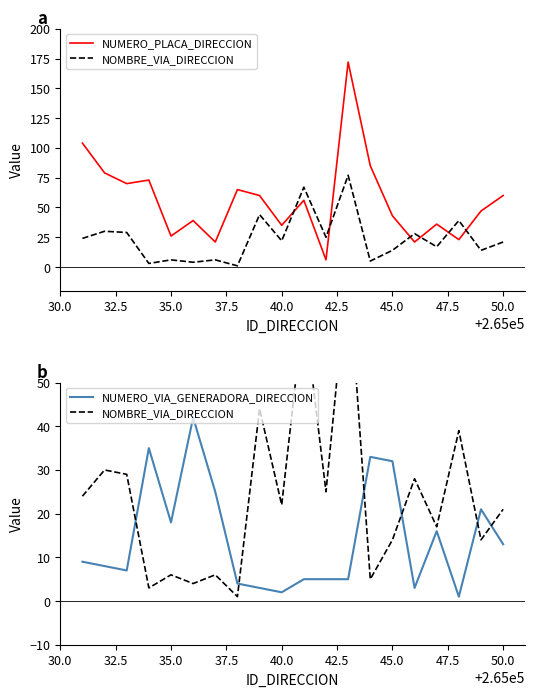

True or false: NUMERO_VIA_GENERADORA_DIRECCION has a value of 2 at 40.0.

True